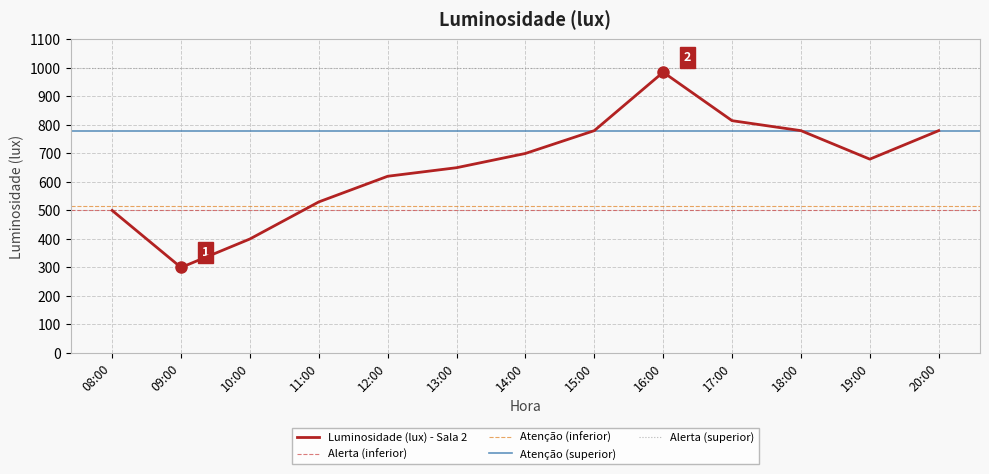

What is the label of the 3rd point from the left?

10:00